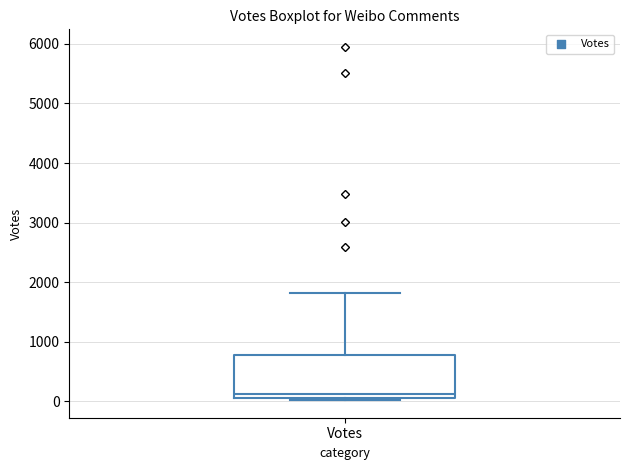

Where is the upper edge of the box for Votes on the y-axis? The values are not printed on the chart, so give them approximately, as read against the axis.

800